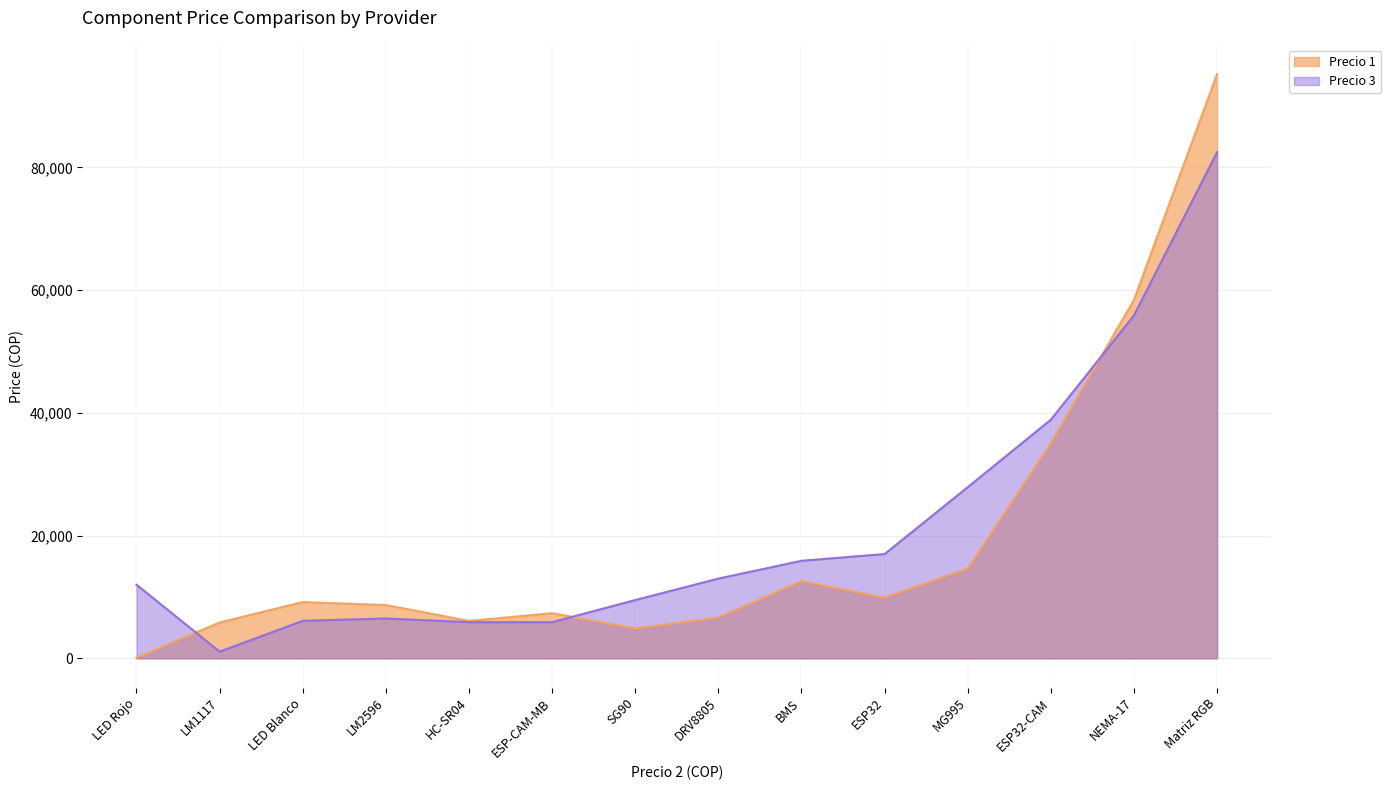

How many interior local valleys does the Precio 1 series have?

3